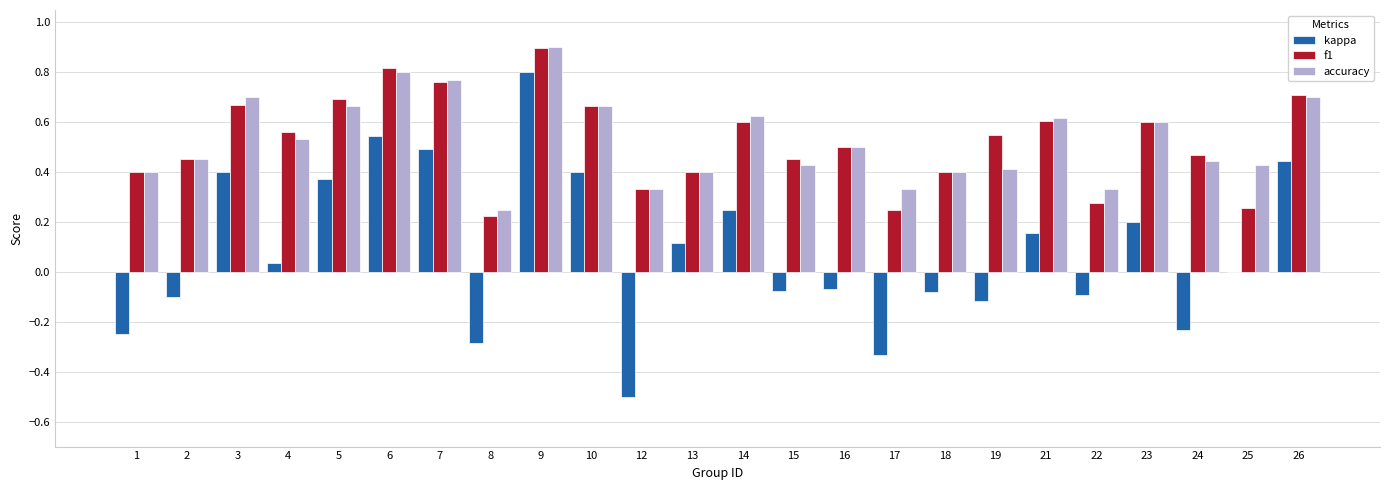

At which label is f1 closest to 0?

8